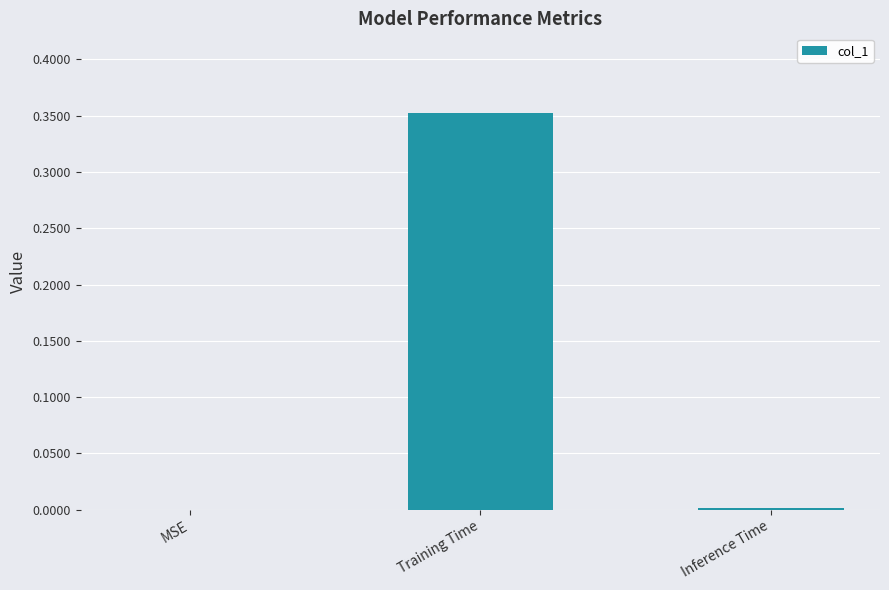

Are the bars grouped side by side (vs. stacked)?

No